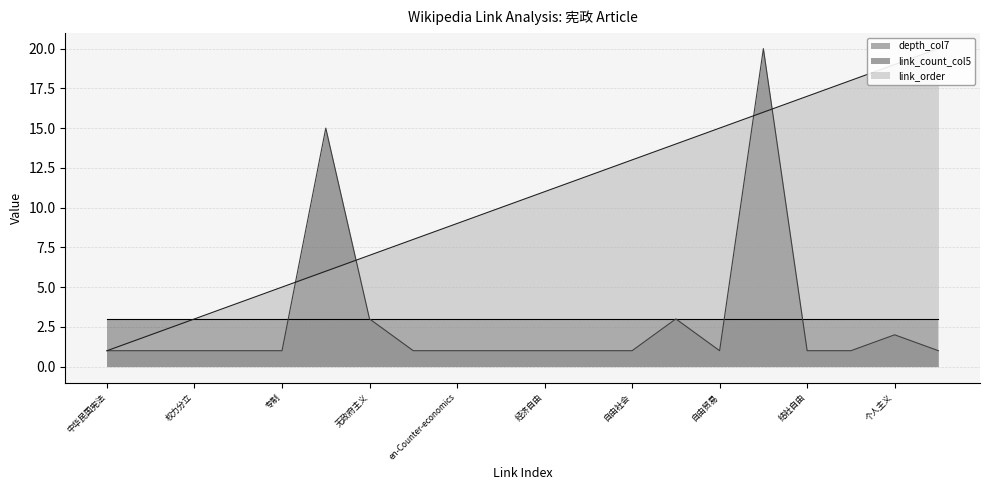

Which series has the largest range (max minus min)?

link_order